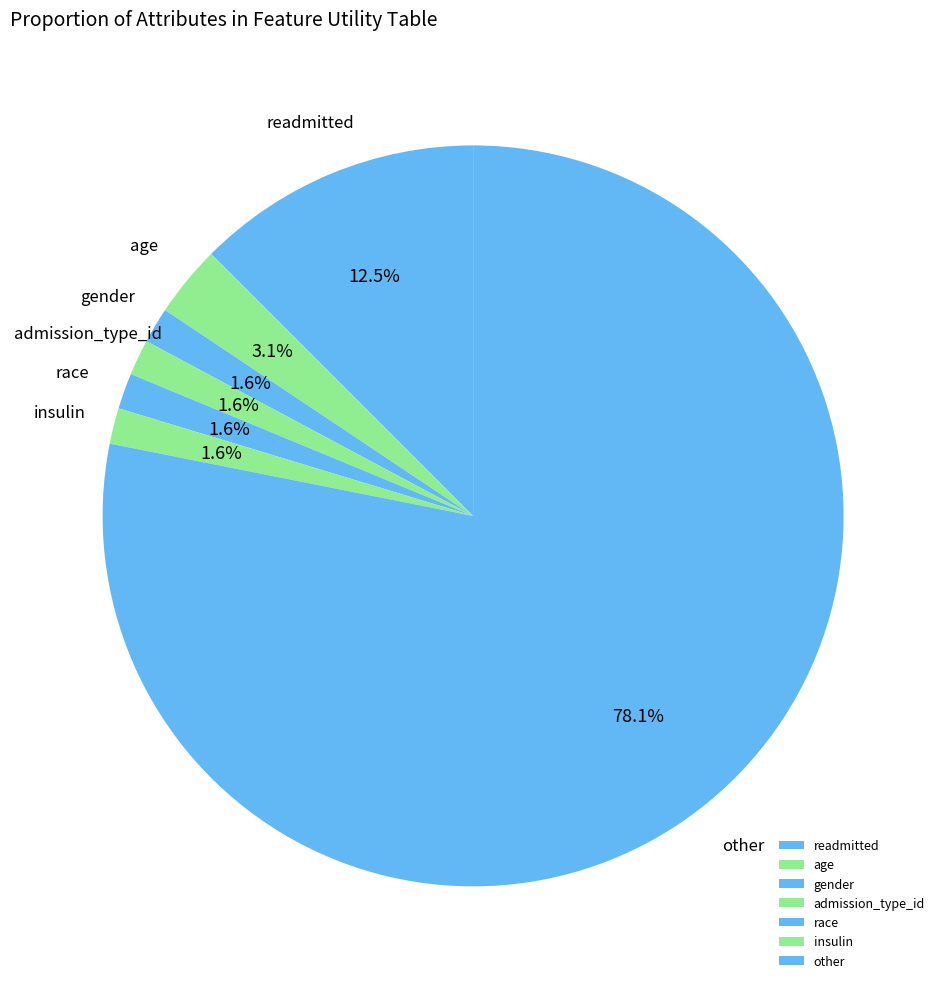

Between other and readmitted, which is larger?

other